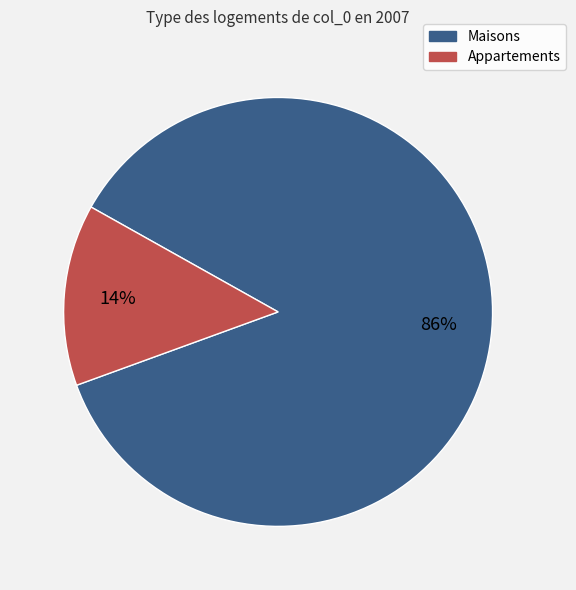

True or false: Appartements accounts for 2% of the total.

False